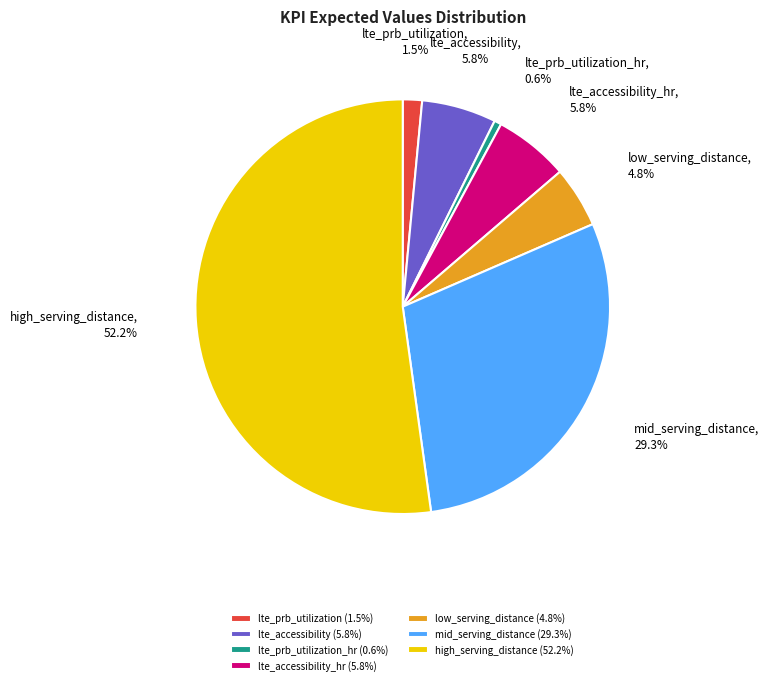

What percentage is NOT represented by lte_prb_utilization?

98.5%